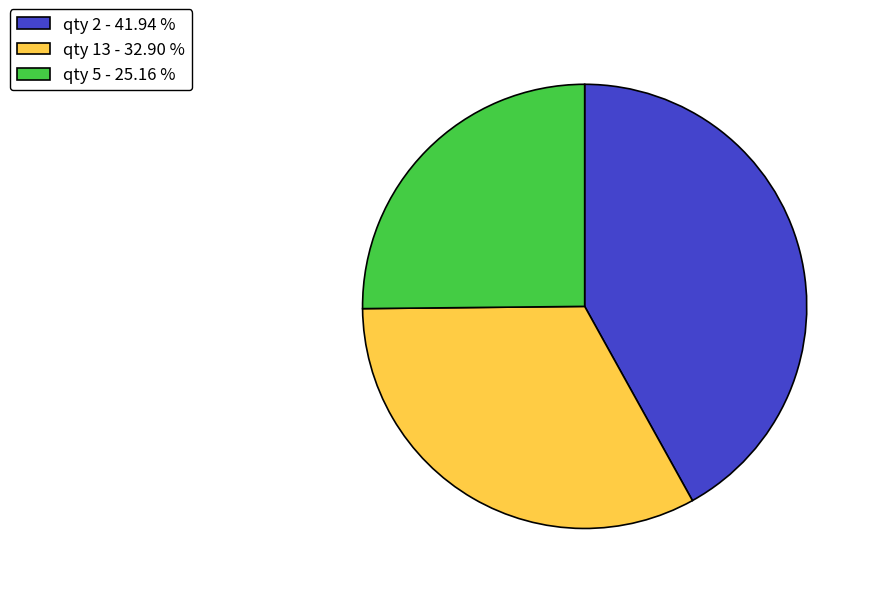

Is there any slice that represents more than half of the pie?

No